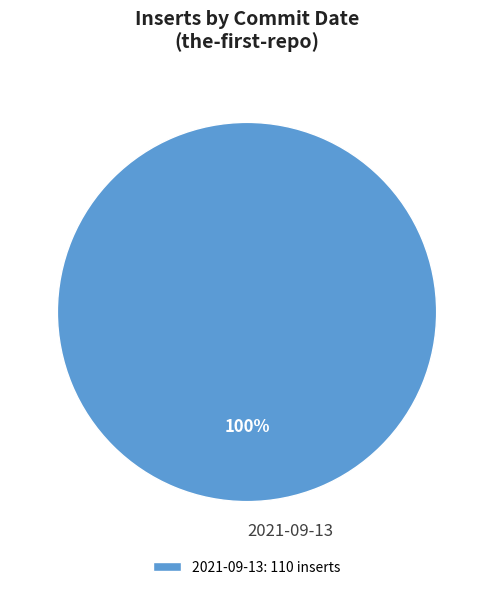

Is it true that 2021-09-13 is 91% of the pie?

False